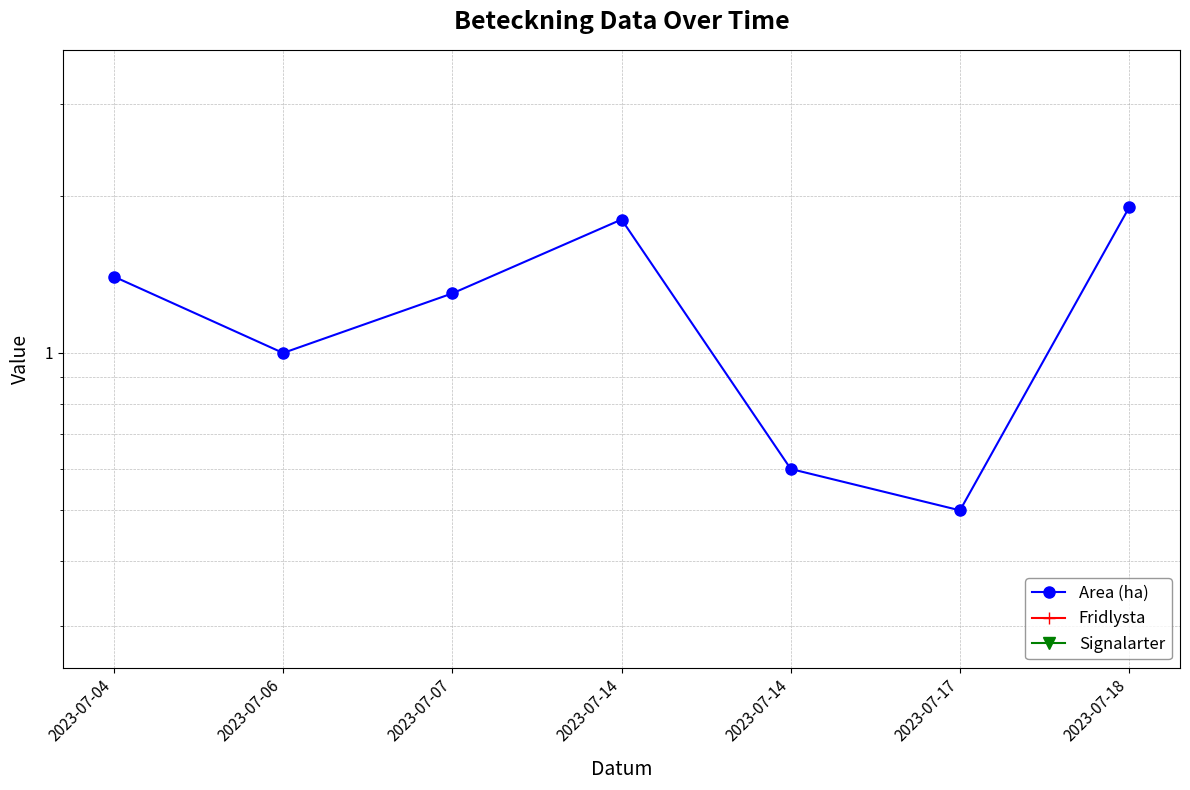

Rank the categories by Signalarter value from lowest to highest.

2023-07-04, 2023-07-06, 2023-07-07, 2023-07-14, 2023-07-14, 2023-07-17, 2023-07-18